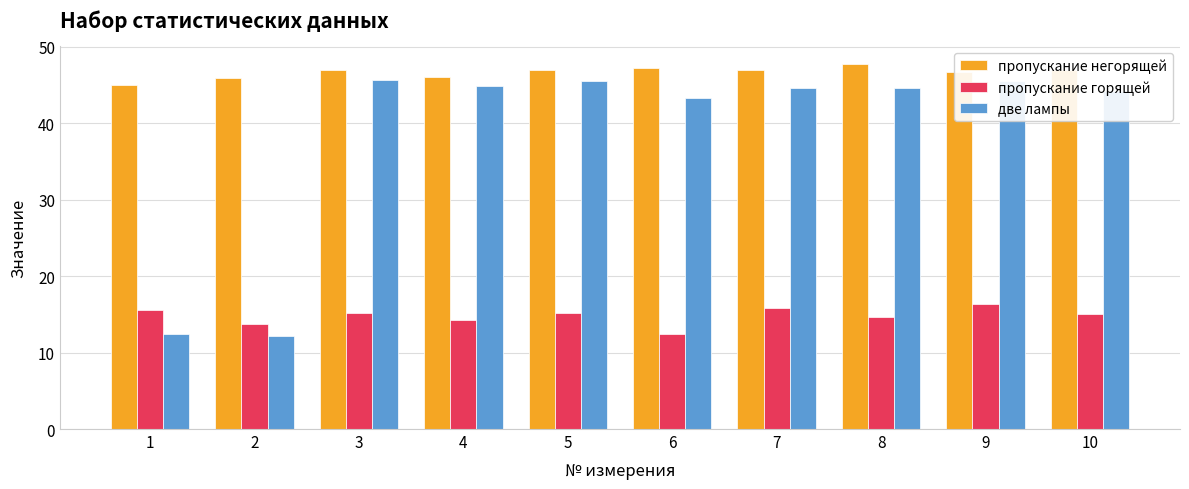

What is the minimum value for две лампы?

12.2